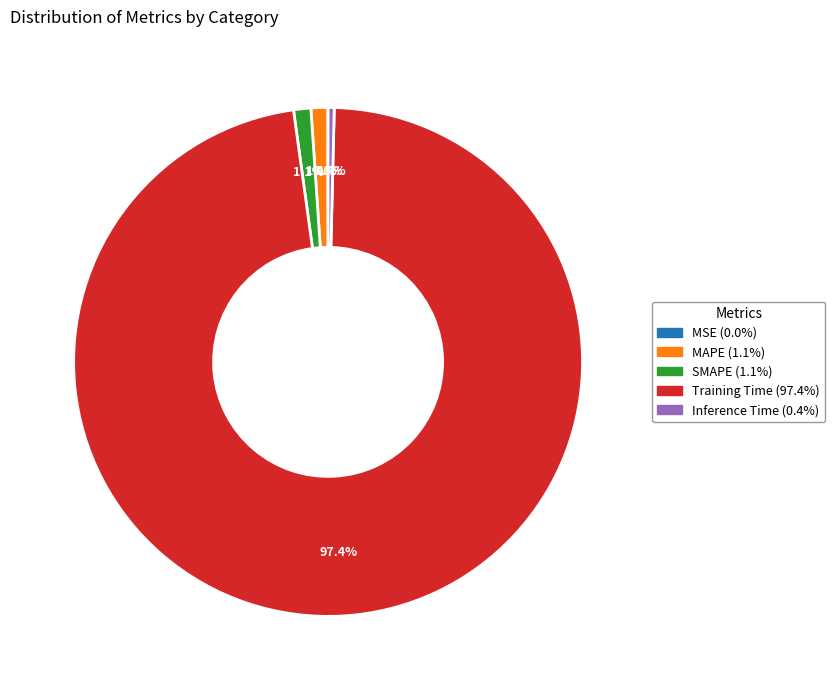

Which slice is the largest?

Training Time